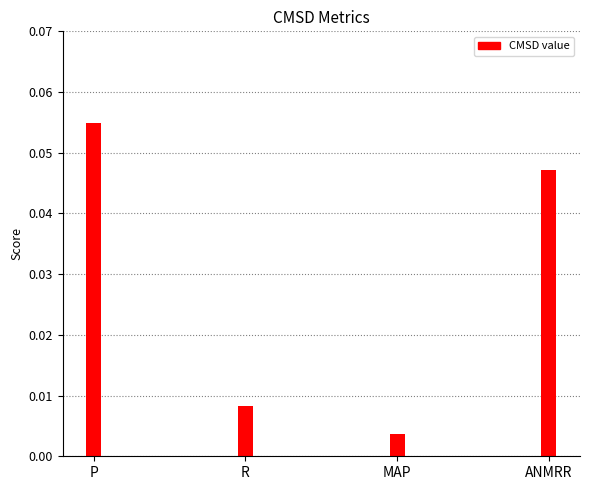

What is the label of the 2nd bar from the right?

MAP